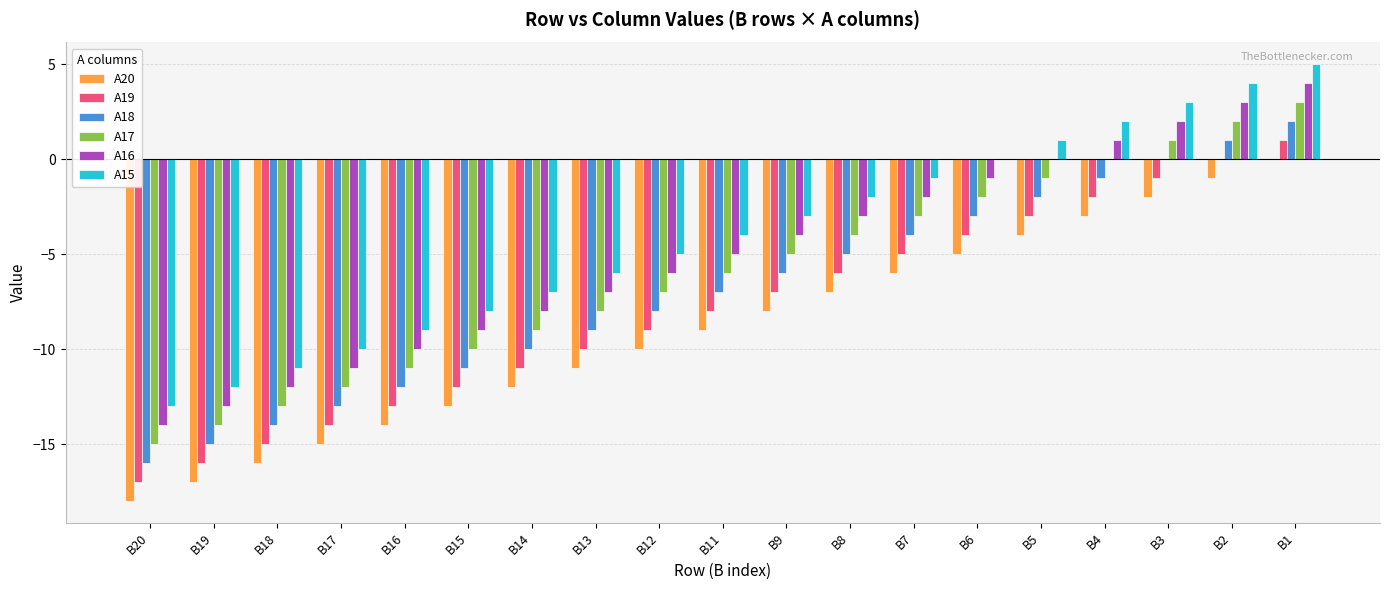

What is the maximum value for A17?

3